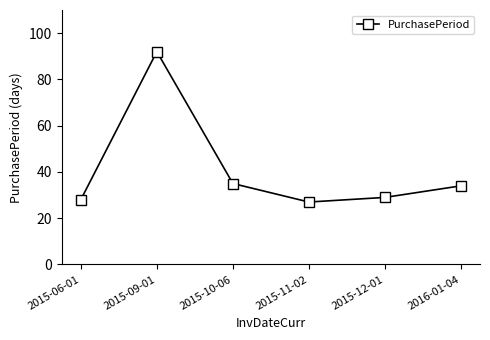

How many series are shown in this chart?

1